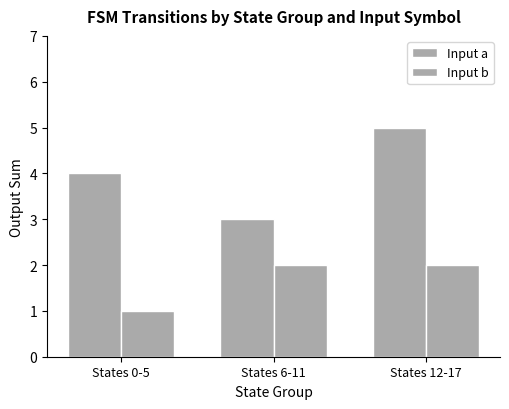

How many categories are shown in the chart?

3